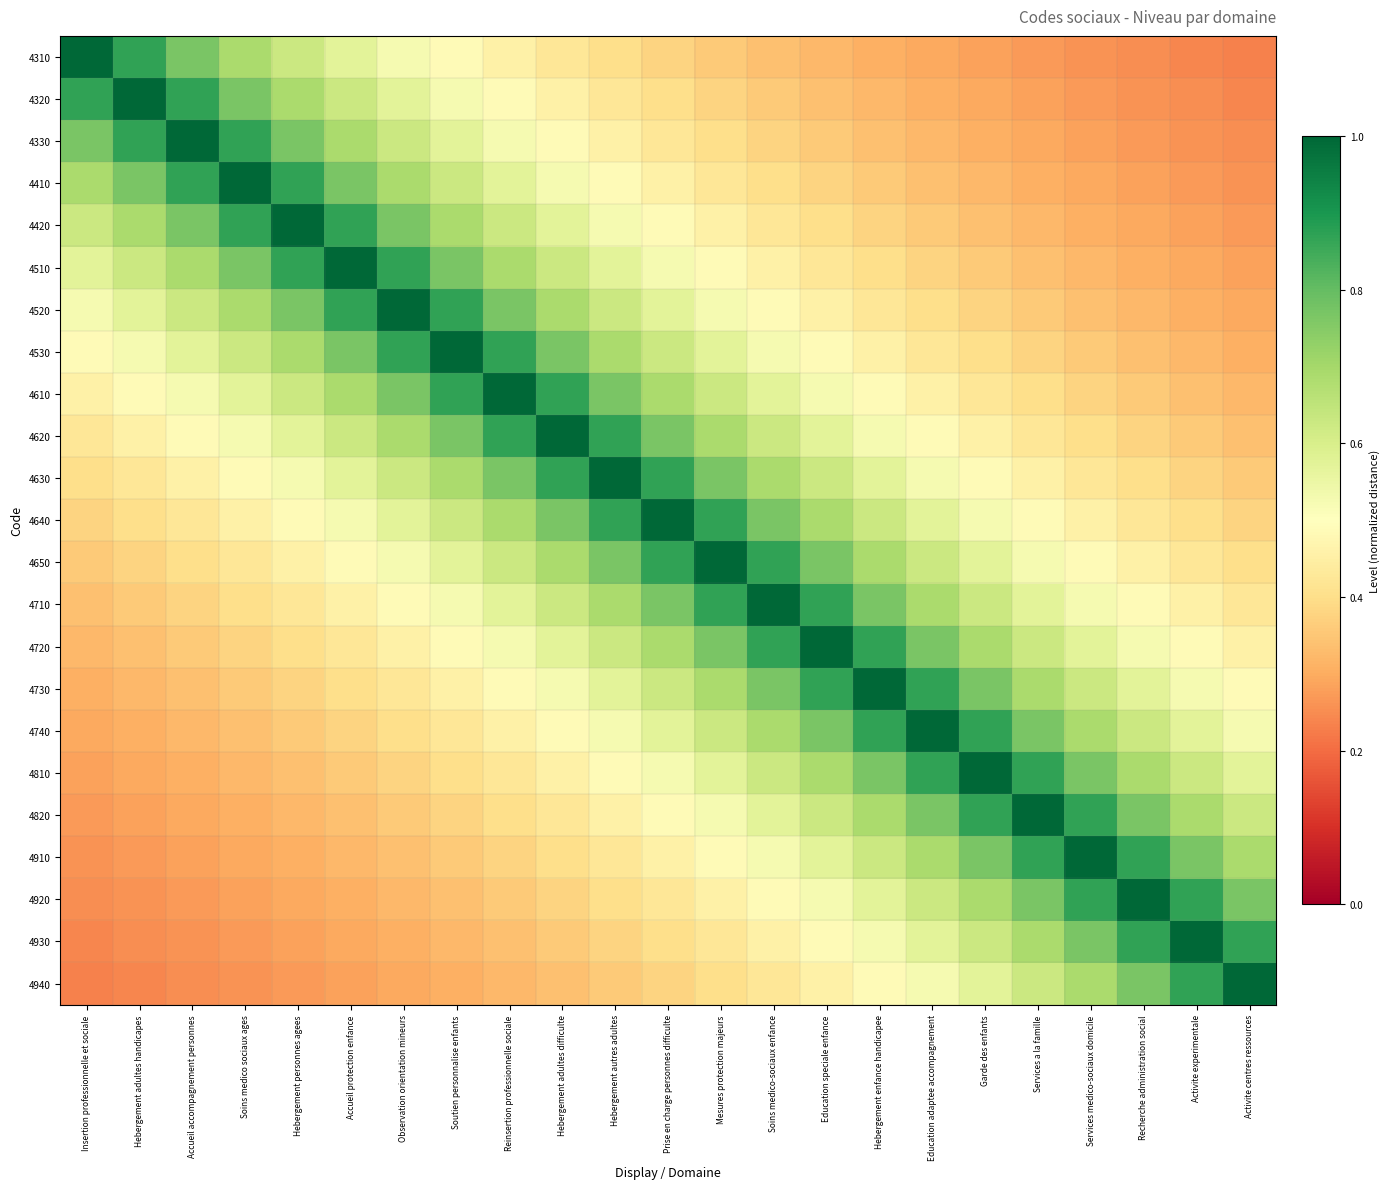

How many series are shown in this chart?

23